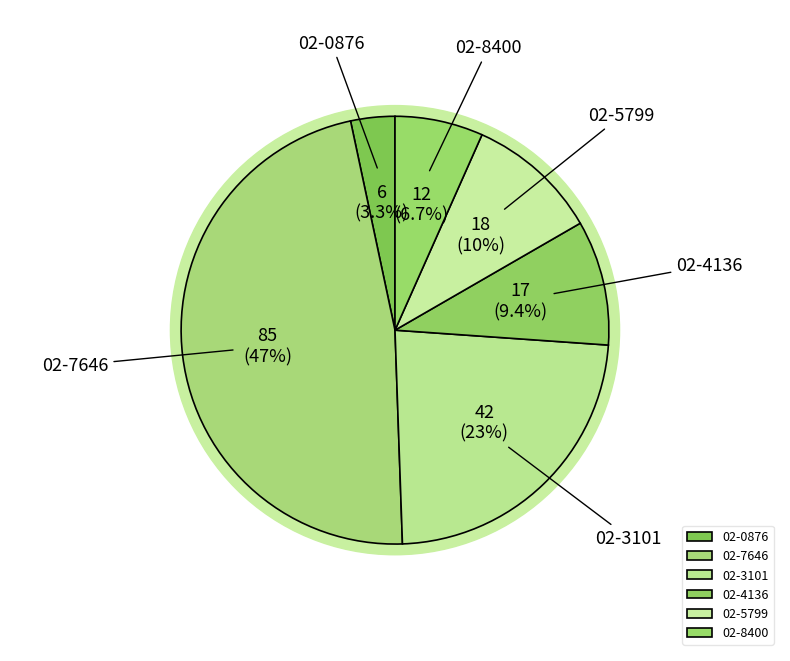

How many slices are in this pie chart?

6